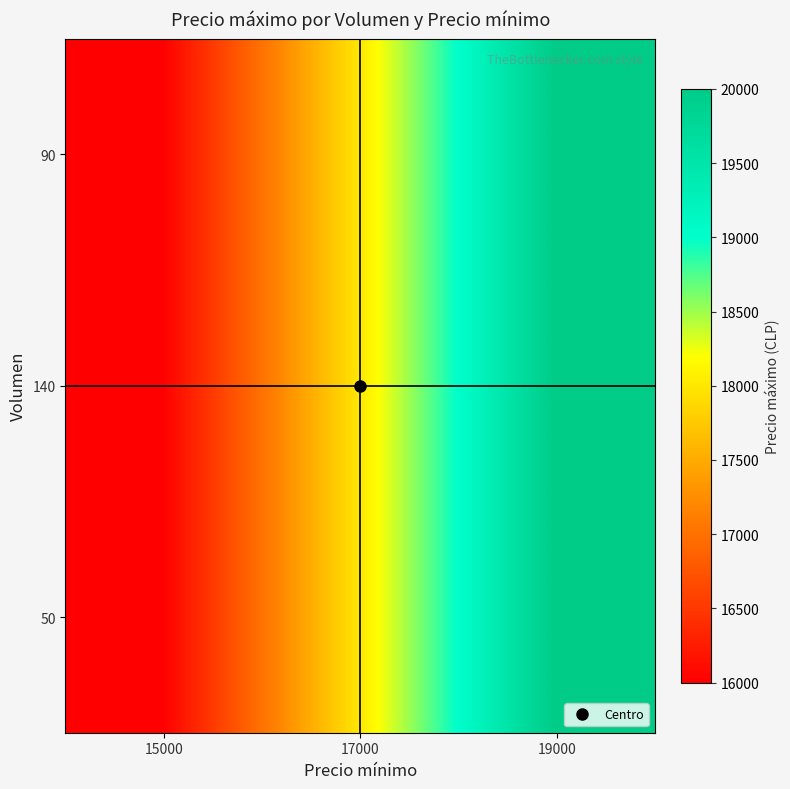

At which category does the chart reach its peak across all series?

19000